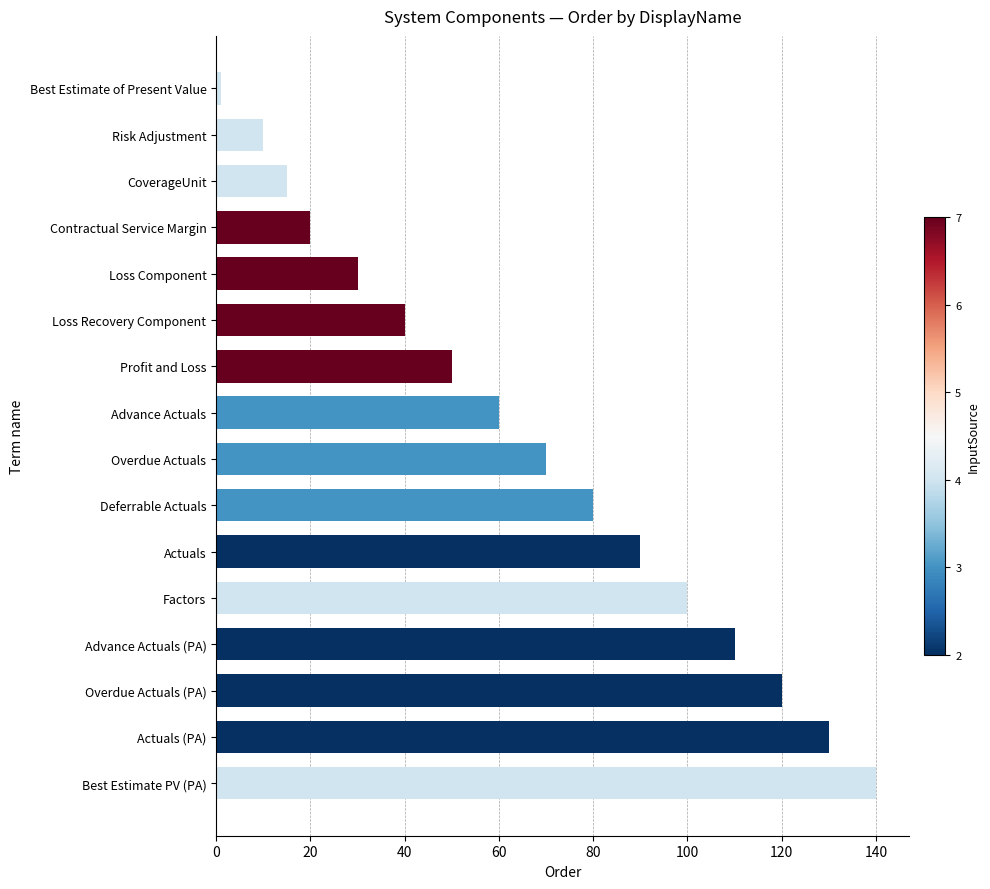

Rank the categories by value from lowest to highest.

Best Estimate of Present Value, Risk Adjustment, CoverageUnit, Contractual Service Margin, Loss Component, Loss Recovery Component, Profit and Loss, Advance Actuals, Overdue Actuals, Deferrable Actuals, Actuals, Factors, Advance Actuals (PA), Overdue Actuals (PA), Actuals (PA), Best Estimate PV (PA)